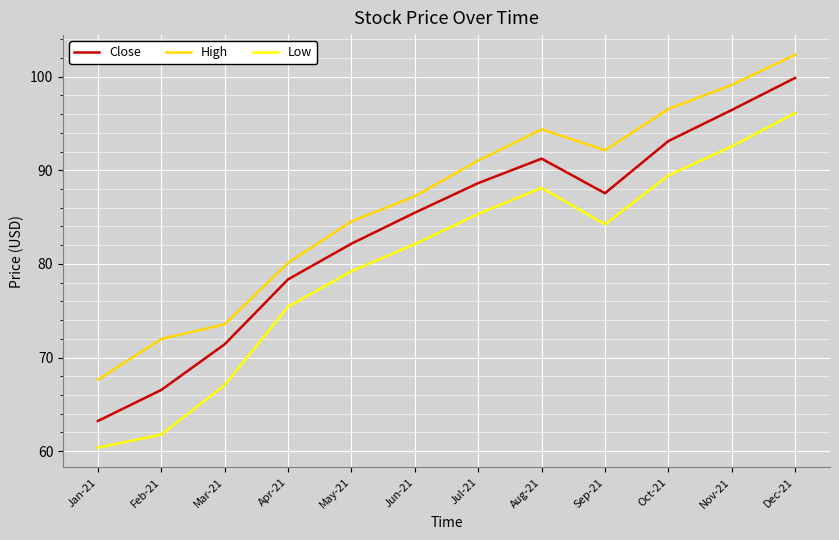

Is this an area chart (filled region under the line)?

No